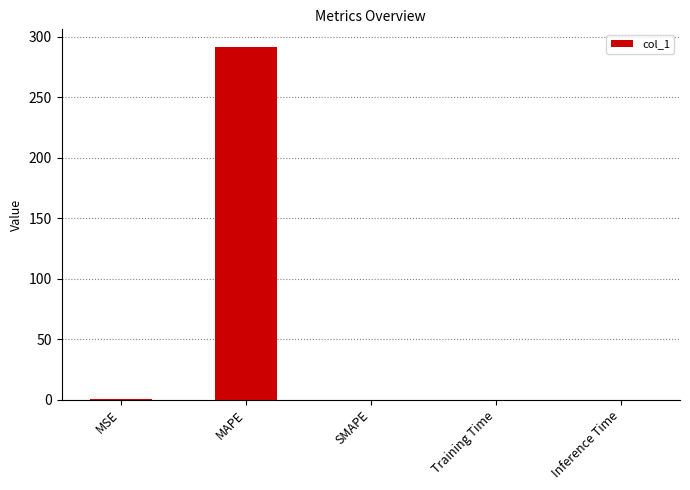

The value at SMAPE is 0.0. True or false?

True